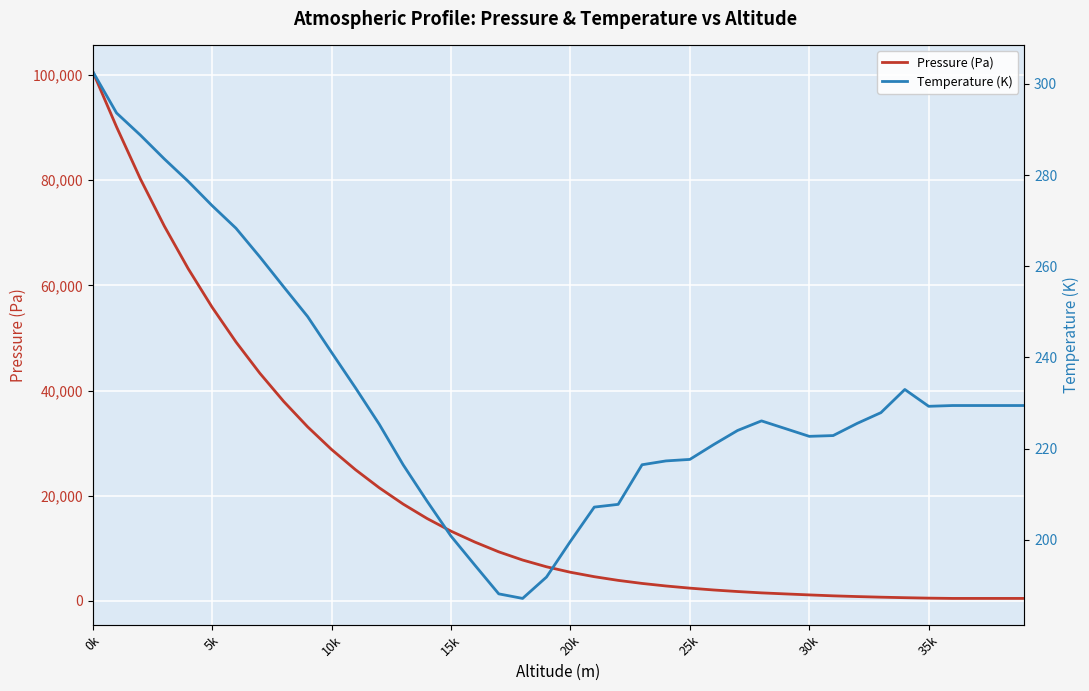

What are all the series names shown in the legend?

Pressure (Pa), Temperature (K)